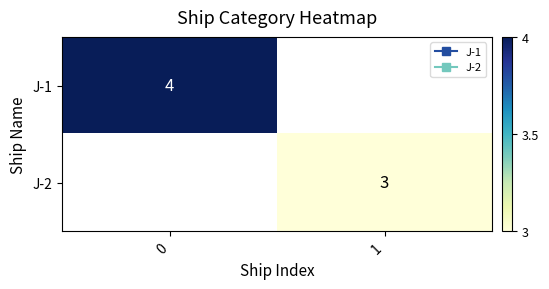

How many categories are shown in the chart?

2